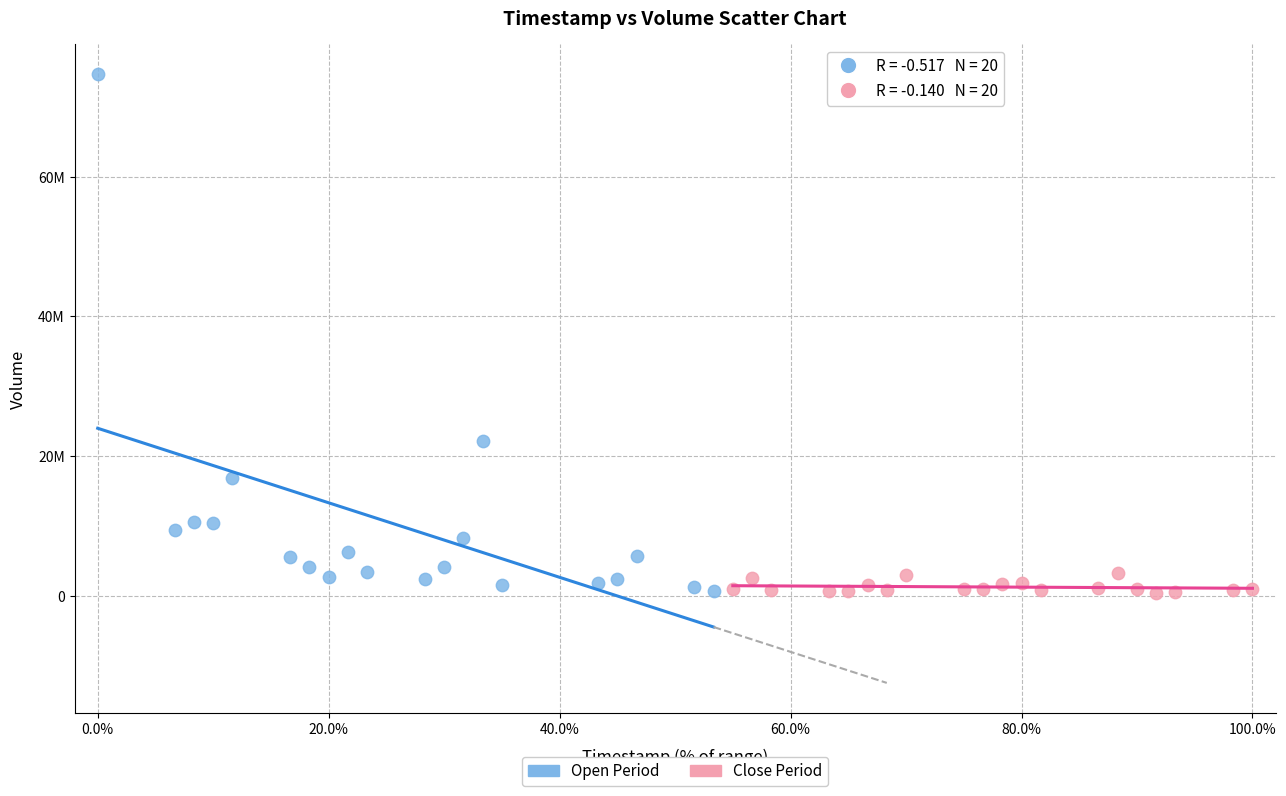

What are all the series names shown in the legend?

Open Period, Close Period